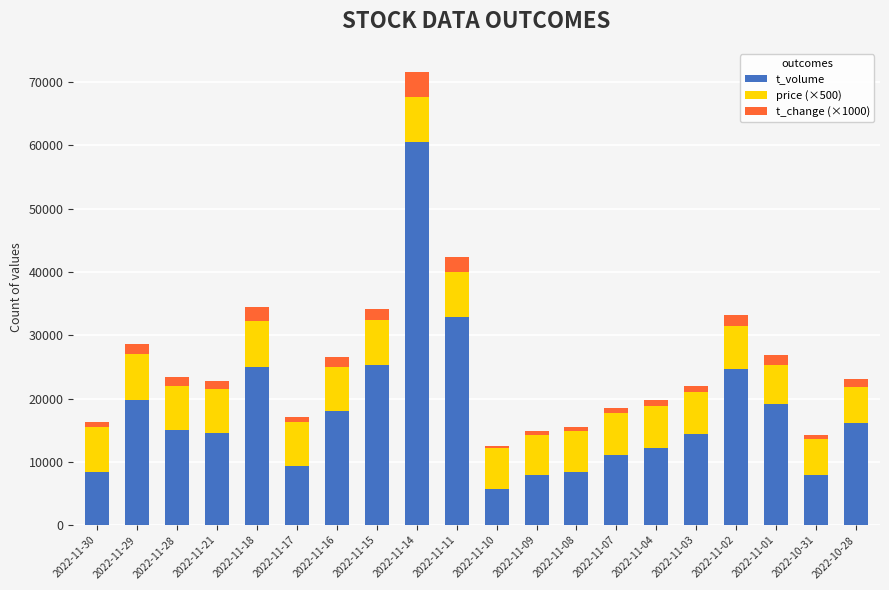

What is the lowest value of the t_volume series?

5753